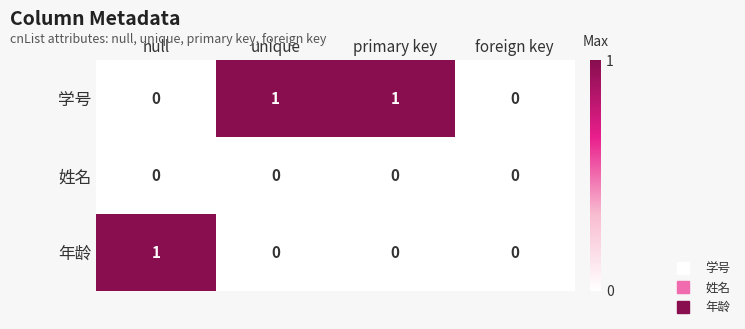

Which series has the largest total across all categories?

学号